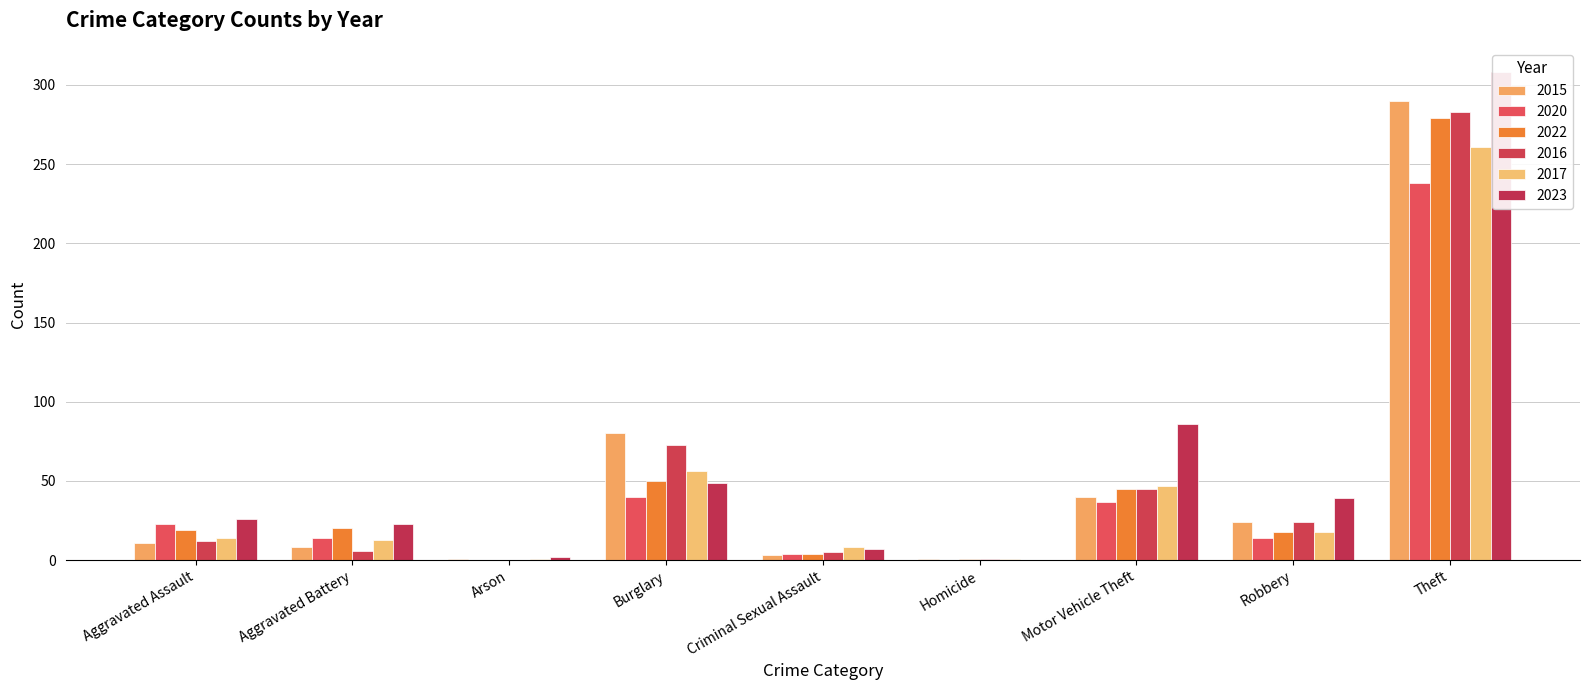

What is the label of the 5th bar from the right?

Criminal Sexual Assault